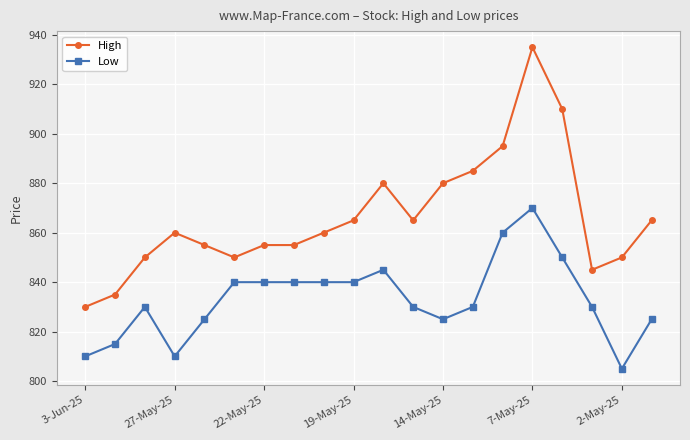

Which series has the largest total across all categories?

High